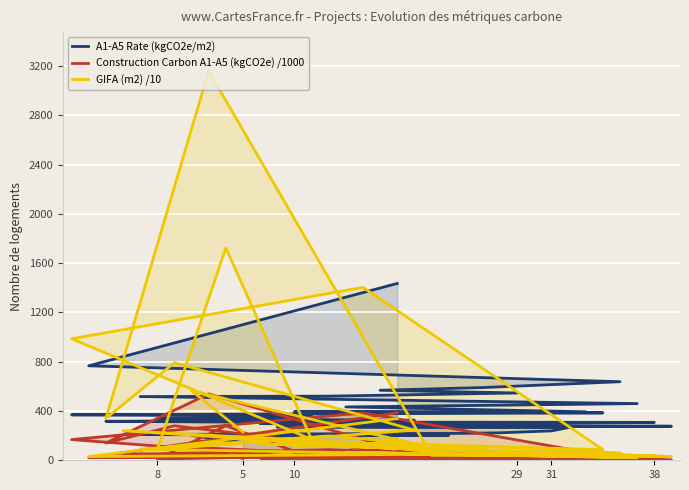

Which series has the largest total across all categories?

A1-A5 Rate (kgCO2e/m2)